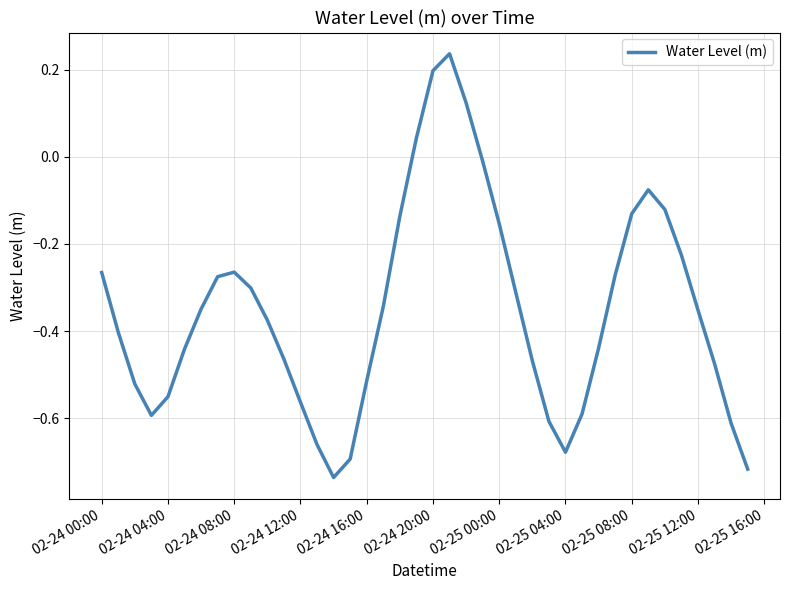

What is the difference between the maximum and minimum values?

1.0